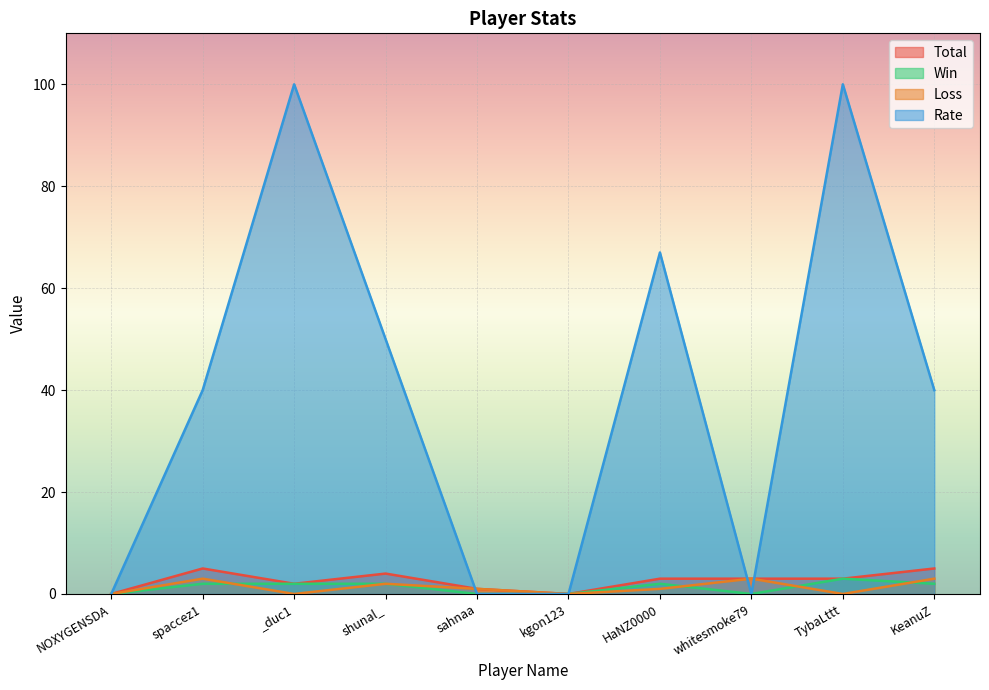

What is the highest value of the Total series?

5